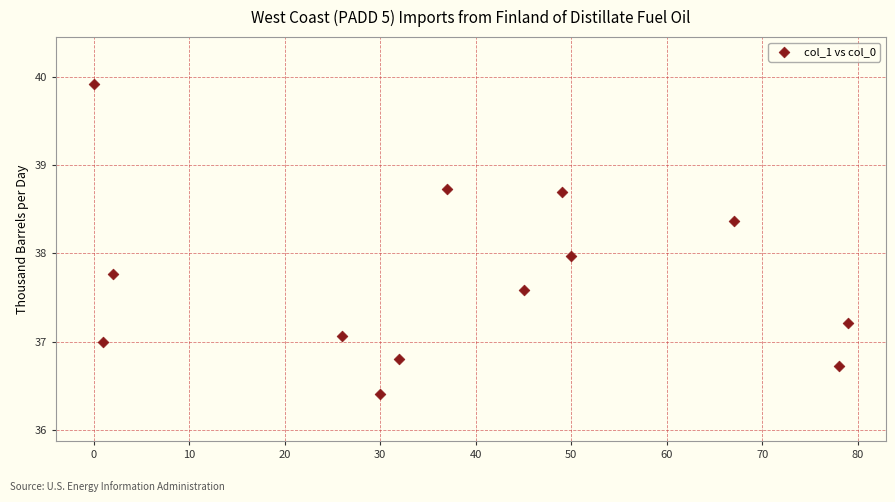

What is the range of Y values (max minus min)?

3.5